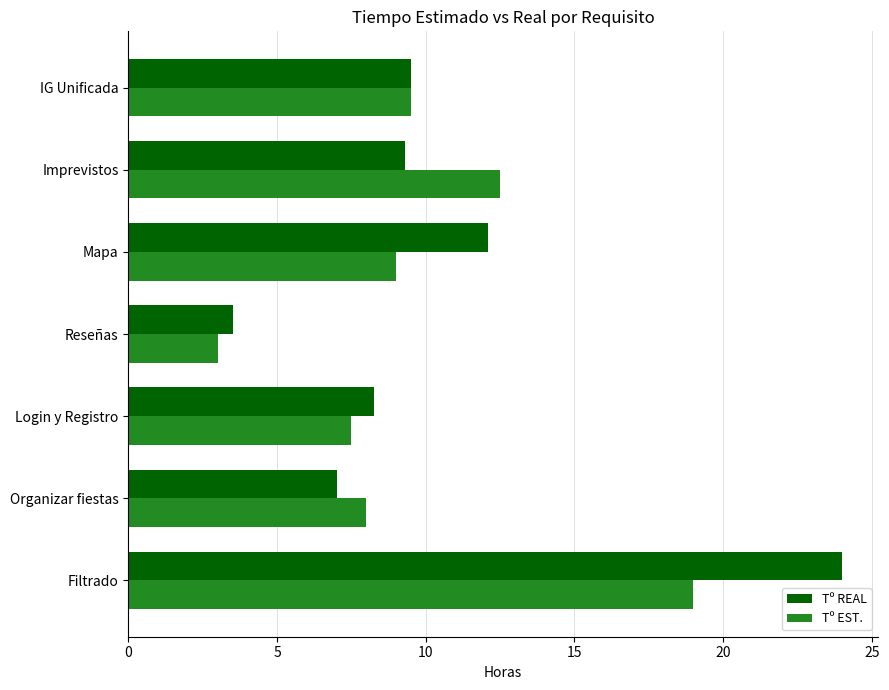

Which series has the largest range (max minus min)?

Tº REAL